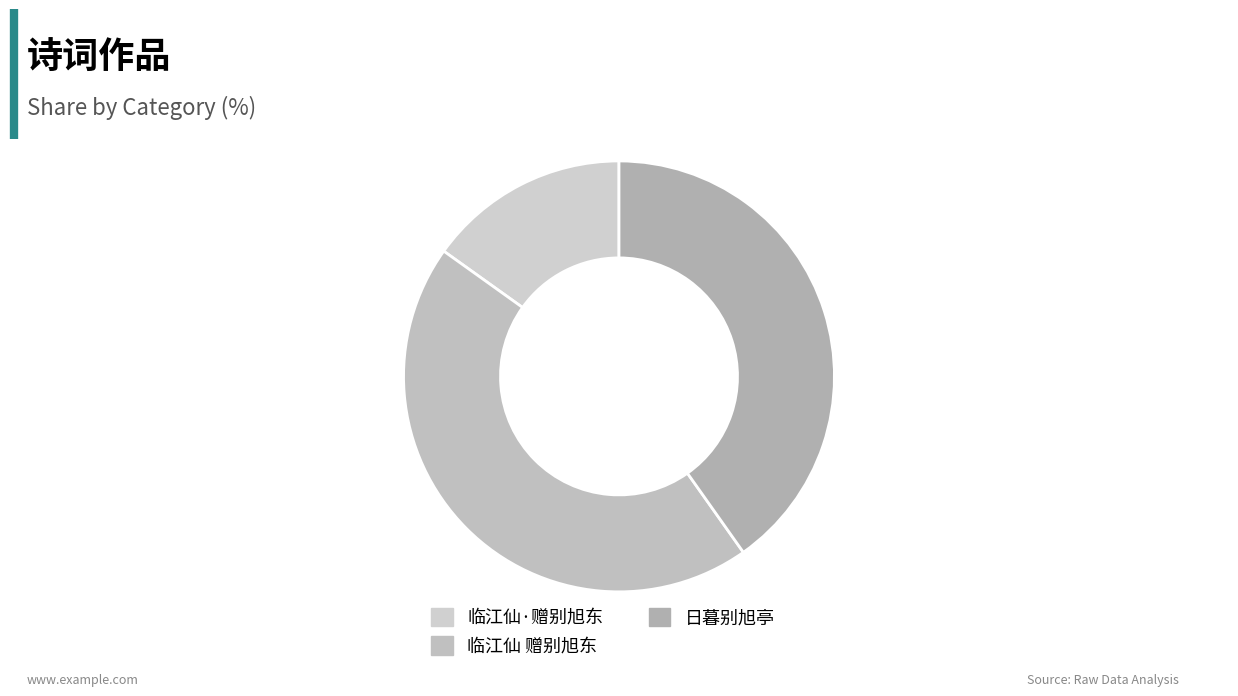

How many segments does this pie chart have?

3